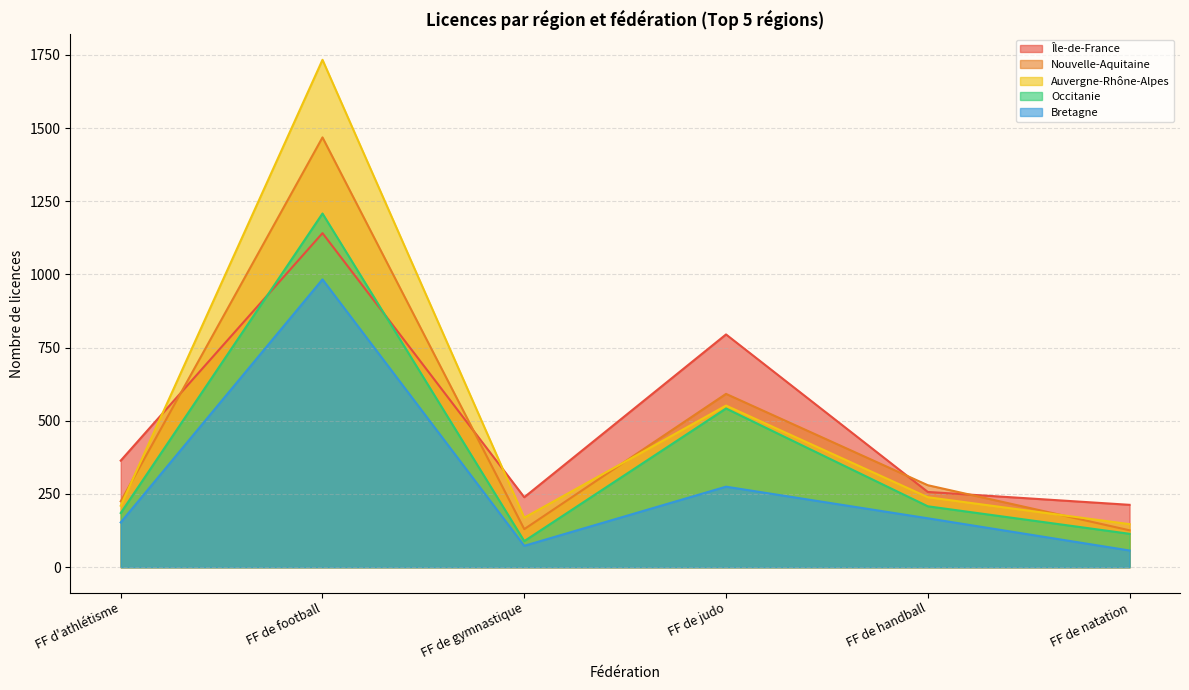

What position from the right is FF de judo?

3